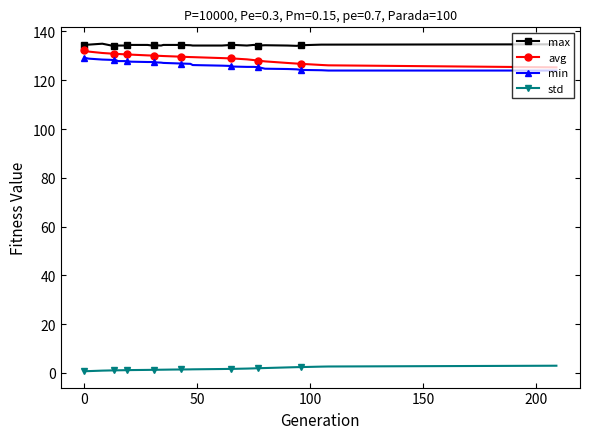

True or false: max and min intersect in this chart.

False